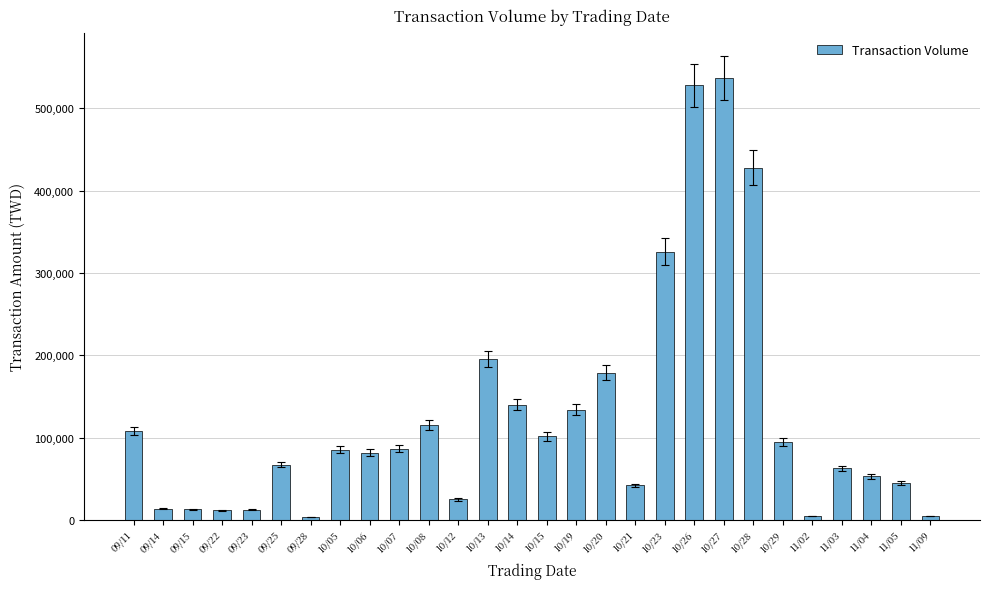

Is it true that the value at 10/15 is 163095?

False